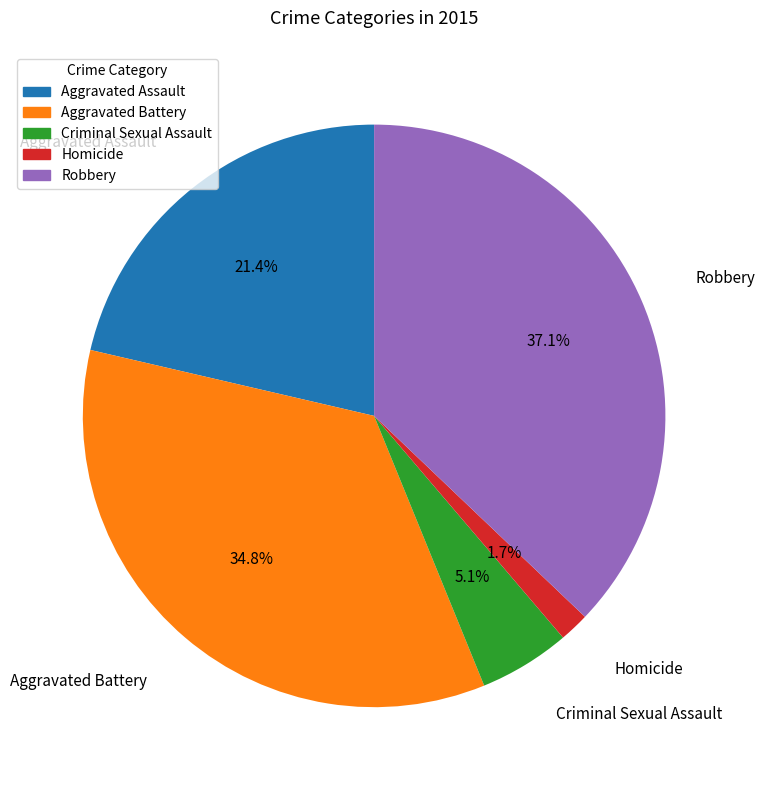

What portion of the pie excludes Criminal Sexual Assault?

94.9%